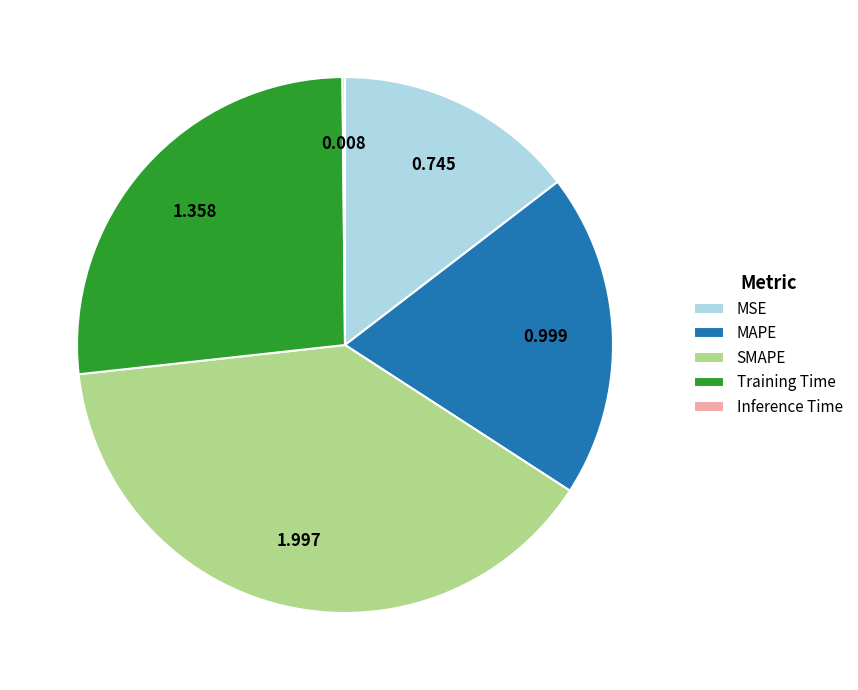

Which category has the biggest portion of the pie?

SMAPE